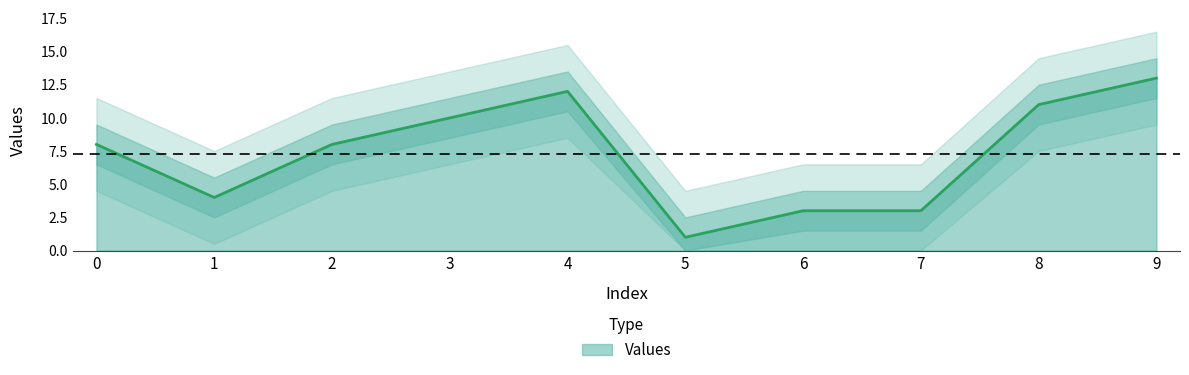

What is the change in value from 0 to 6?

-5